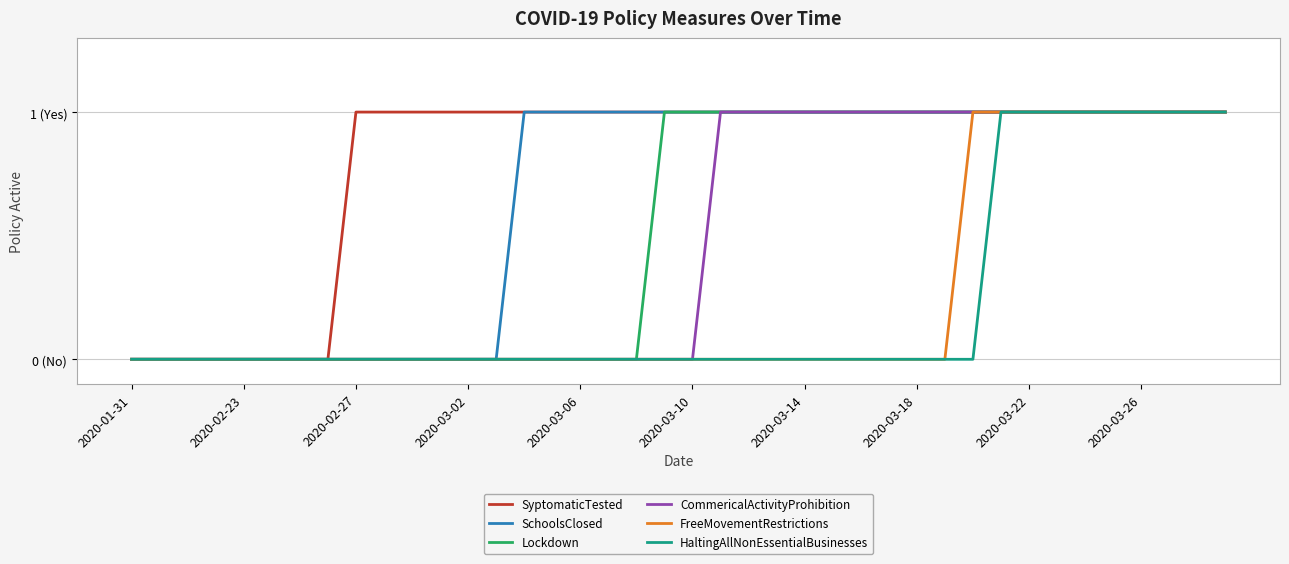

True or false: Lockdown and SchoolsClosed intersect in this chart.

False